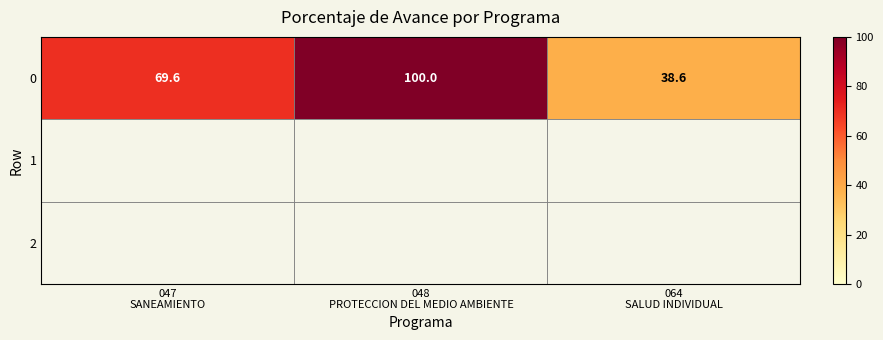

What is the difference between the second highest and minimum values in the 0 series?

31.0